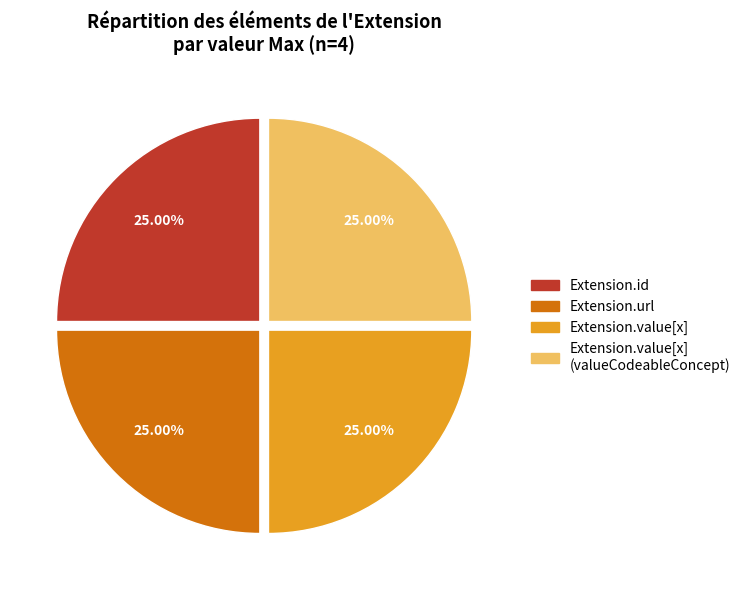

Does any single category account for the majority?

No